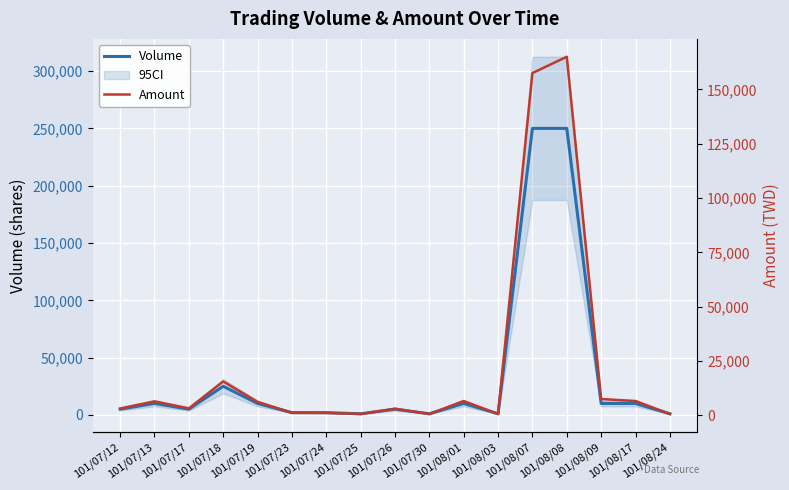

How many lines are shown in the chart?

2